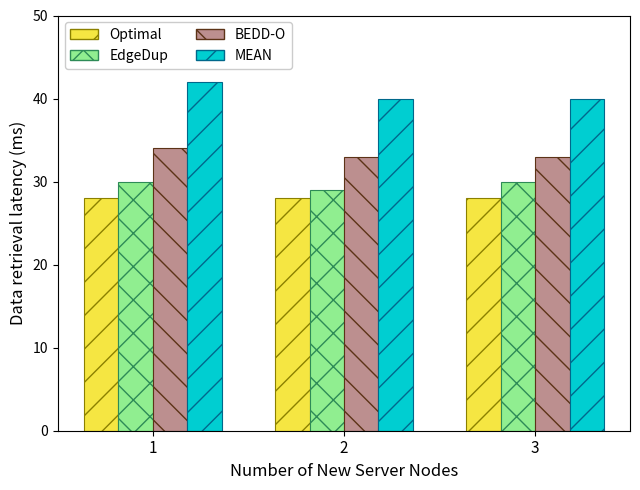

The BEDD-O series shows 58 at 2. True or false?

False